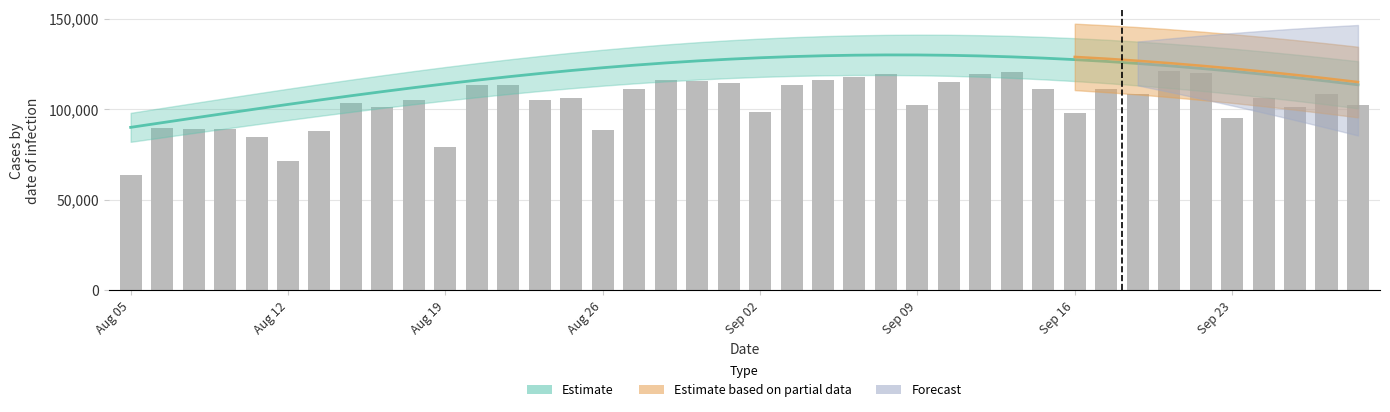

How many bars are there in total?

40